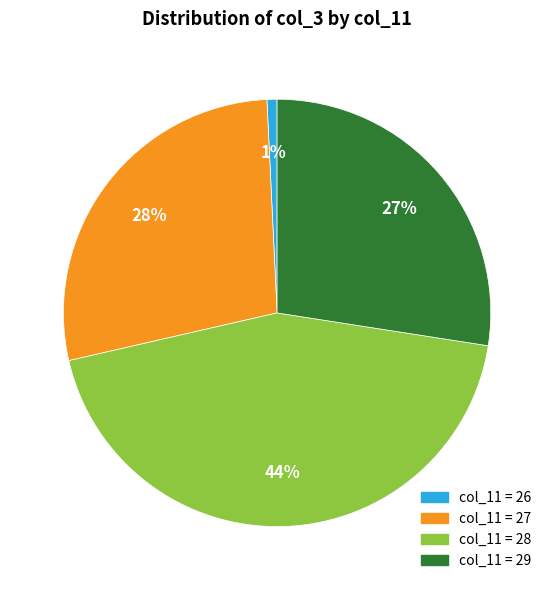

Is it true that col_11 = 26 is 1% of the pie?

True